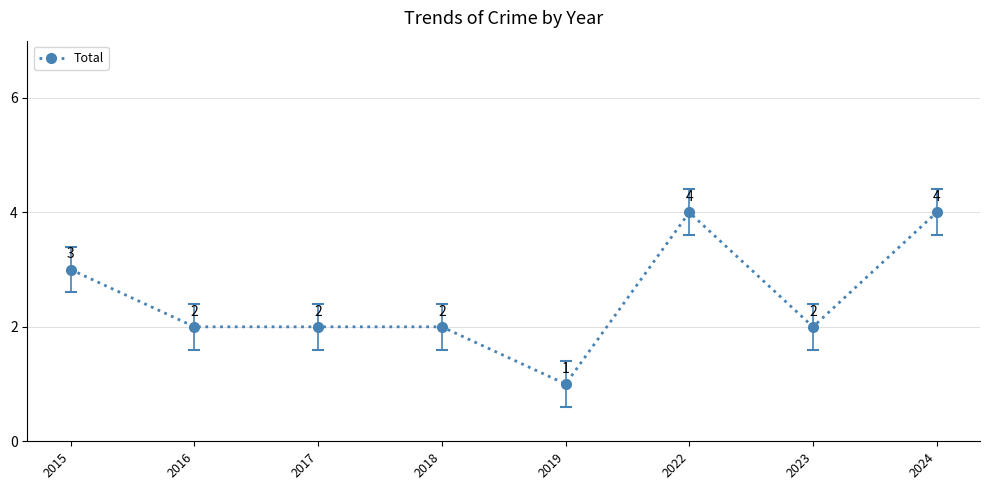

Reading right to left, transcribe all the data shown in this chart.

2024=4	2023=2	2022=4	2019=1	2018=2	2017=2	2016=2	2015=3